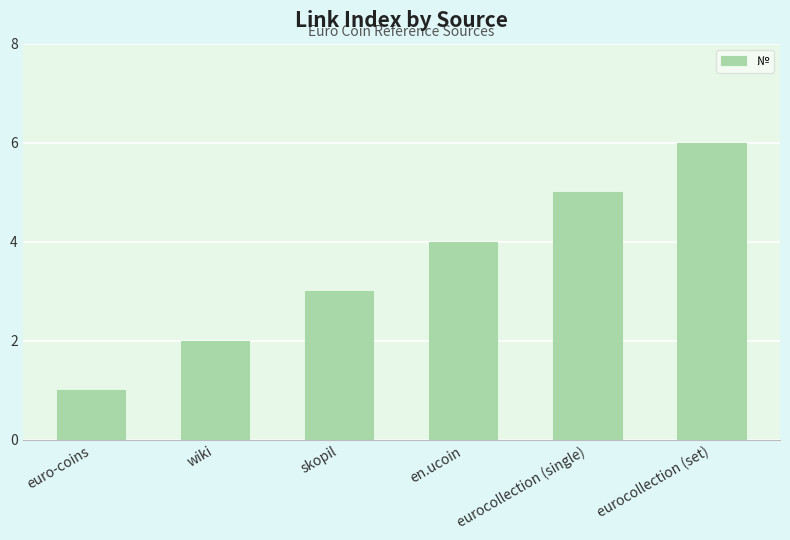

How many bars are there in total?

6